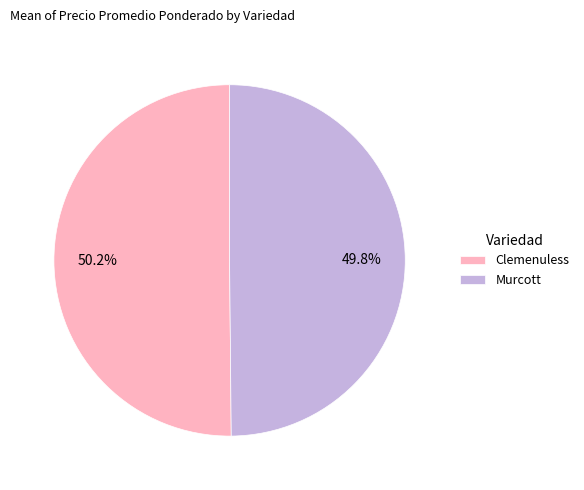

Combined, what portion of the pie is Murcott and Clemenuless?

100.0%